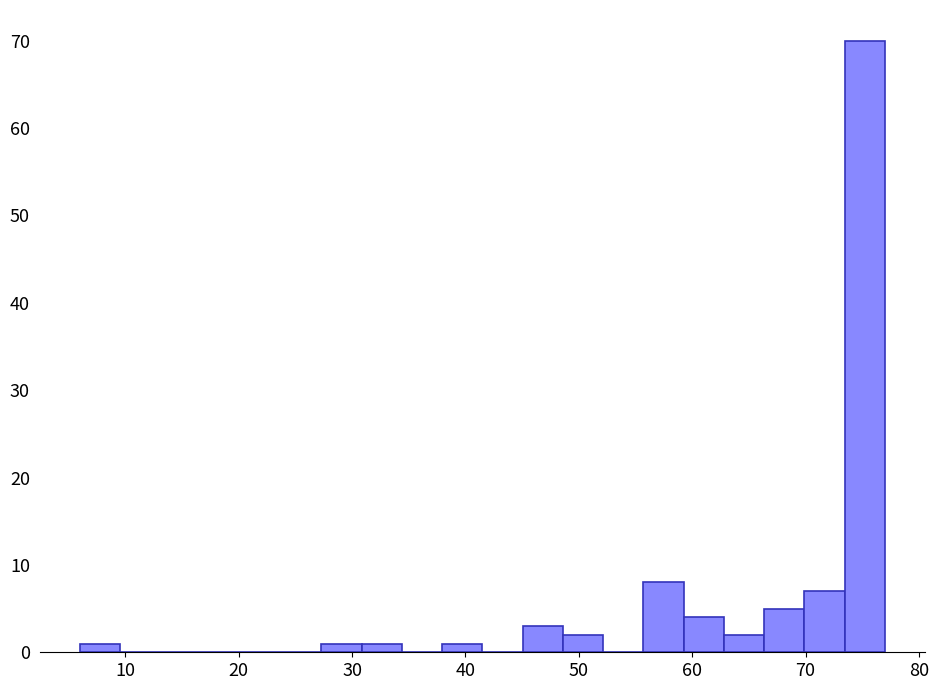

Around what value on the x-axis is the tallest bar? Give the approximate position of its centre, as read against the axis.

75